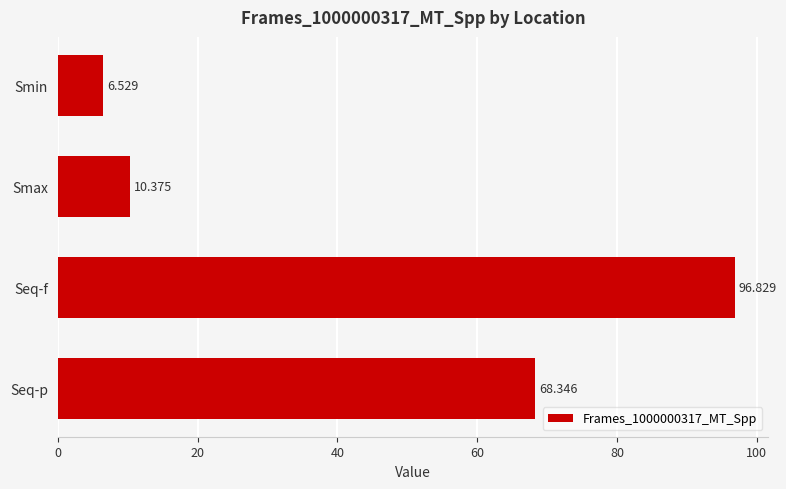

Which label corresponds to the largest value in the chart?

Seq-f